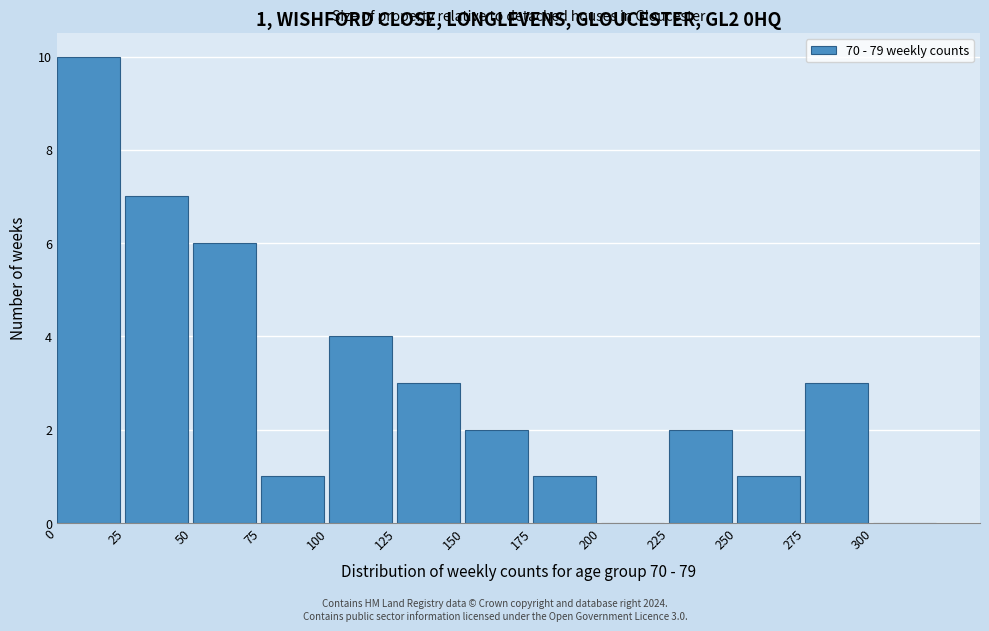

Over which range of the x-axis is the bar tallest?

0 to 25